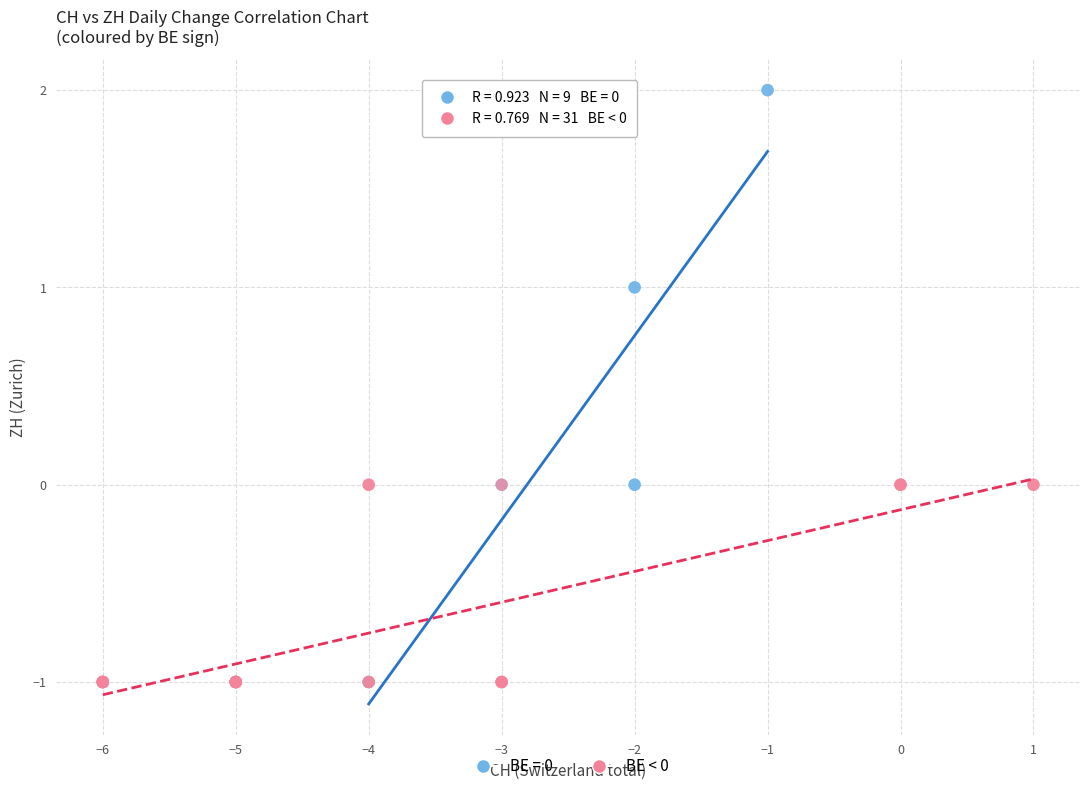

Which series has the largest Y range (max minus min)?

BE = 0